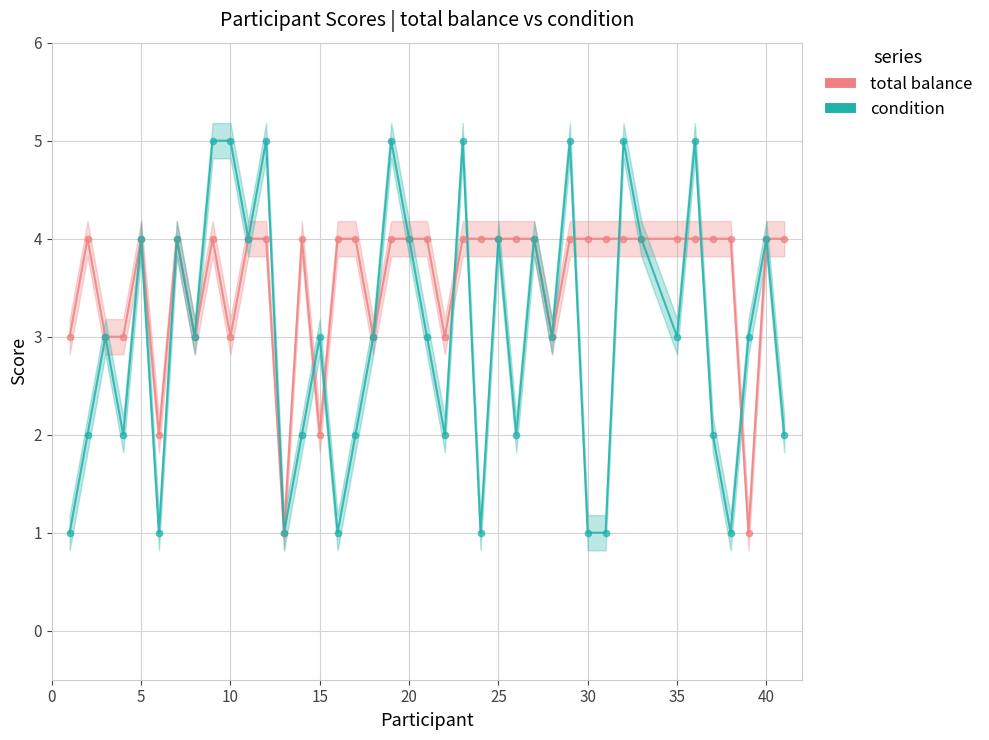

What are all the series names shown in the legend?

total balance, condition